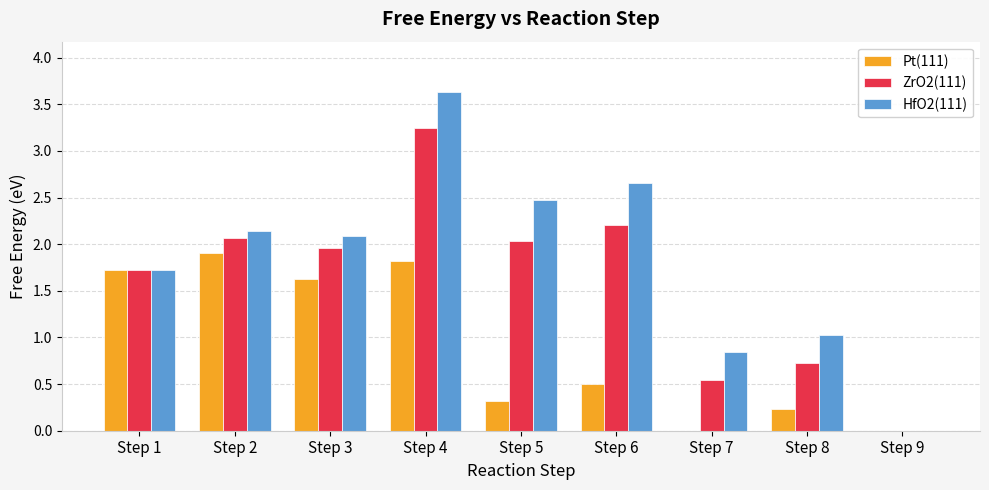

Is it true that ZrO2(111) equals 3.2 at Step 5?

False